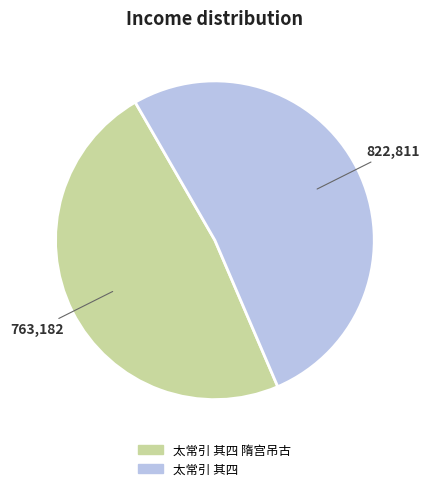

How many segments does this pie chart have?

2